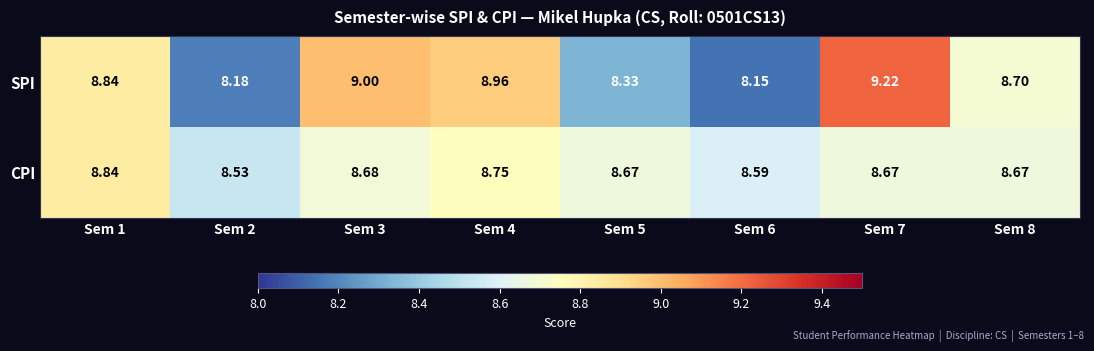

Which series has the widest spread of values?

SPI